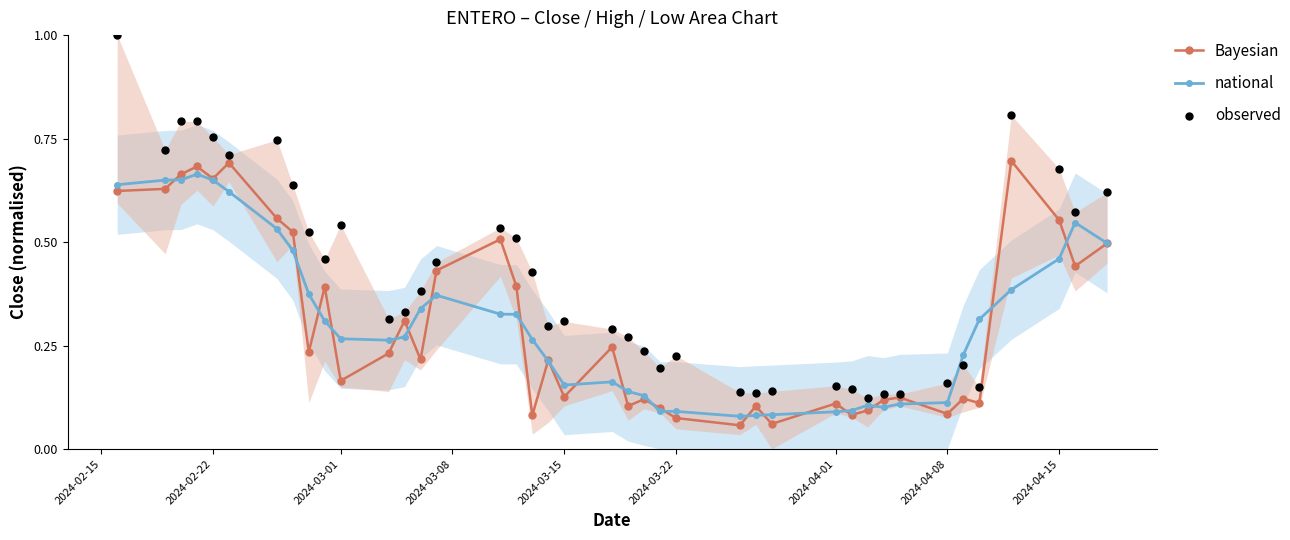

Which series has the widest spread of Y values?

observed